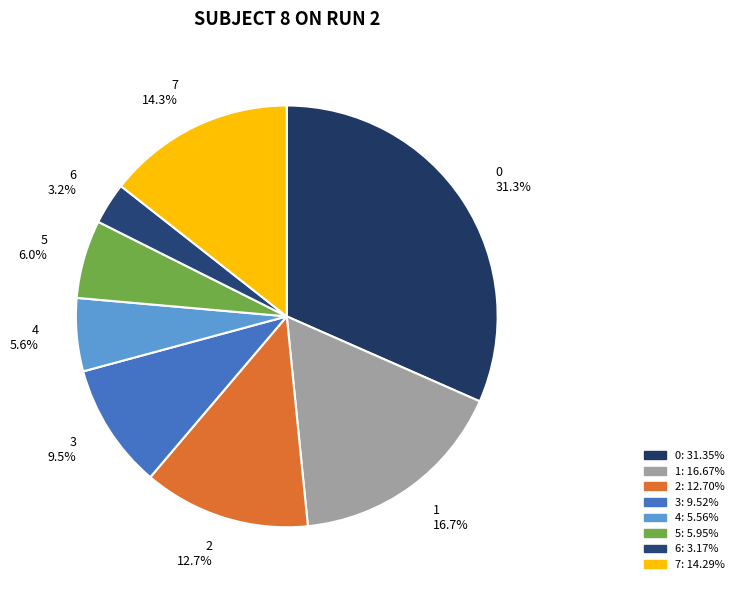

Does 4 account for over 50% of the chart?

No